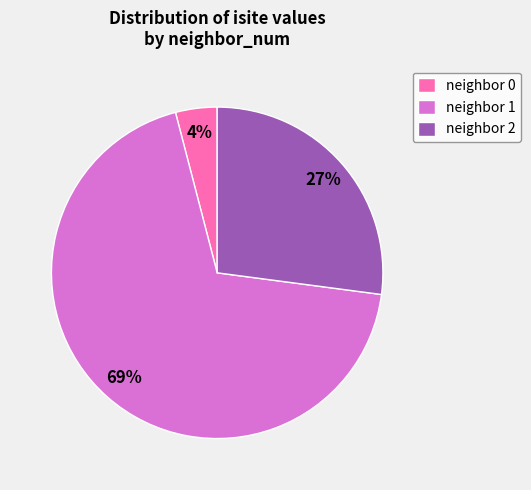

Is the sum of neighbor 2 and neighbor 1 greater than half?

Yes